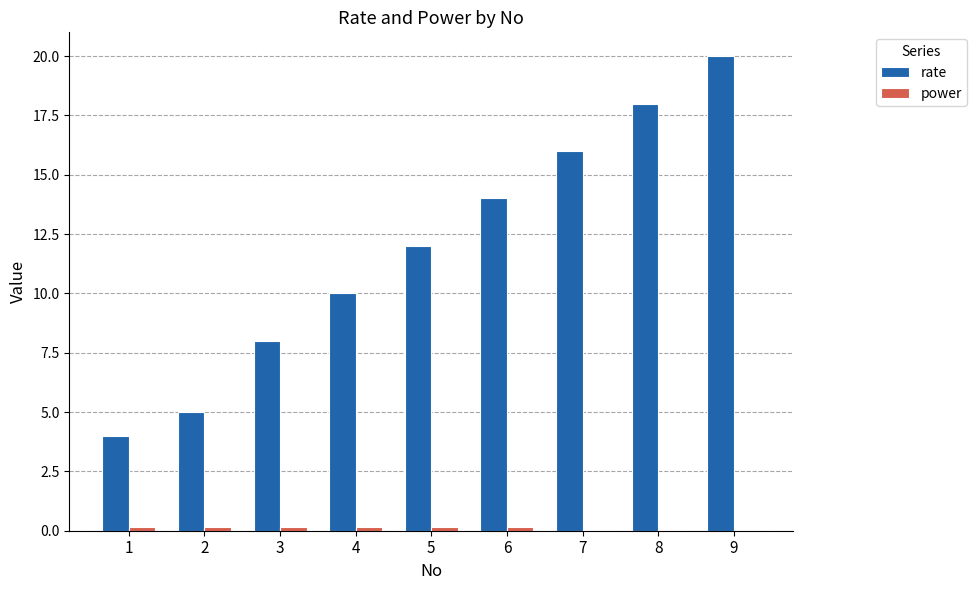

Between 4 and 9, which series saw the biggest shift?

rate